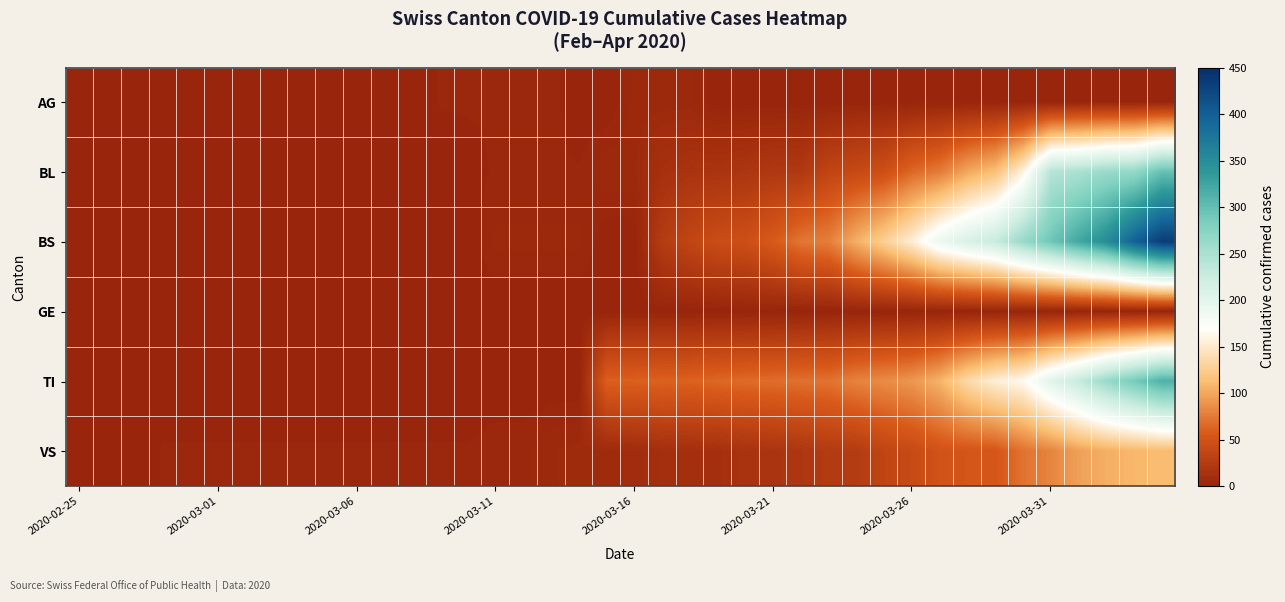

At which category does the chart reach its peak across all series?

39